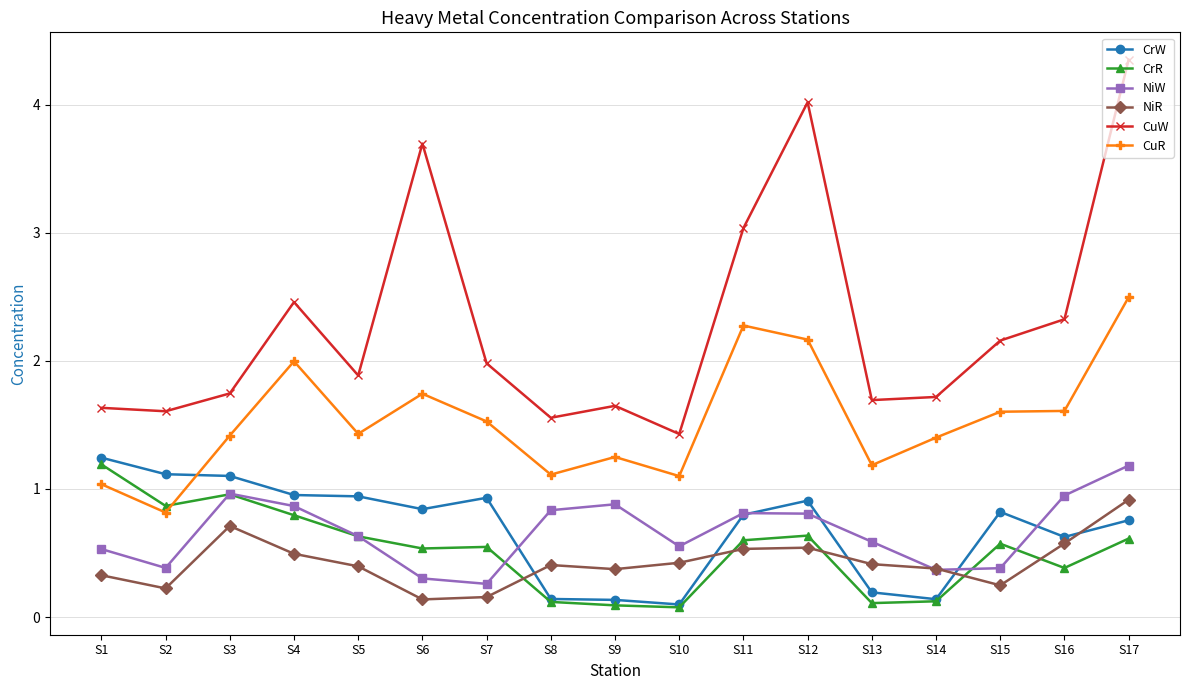

What is the approximate value of NiR at S6?

0.1